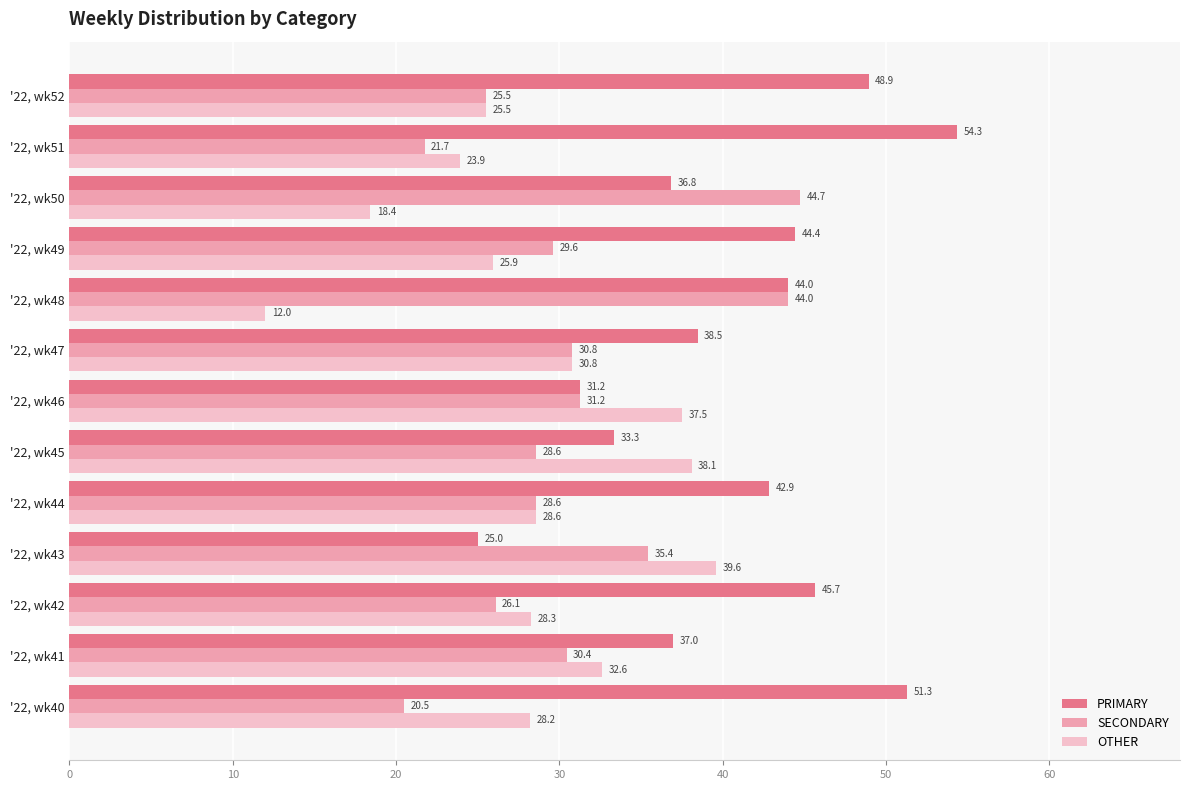

List the series in order of their peak value, highest first.

PRIMARY, SECONDARY, OTHER